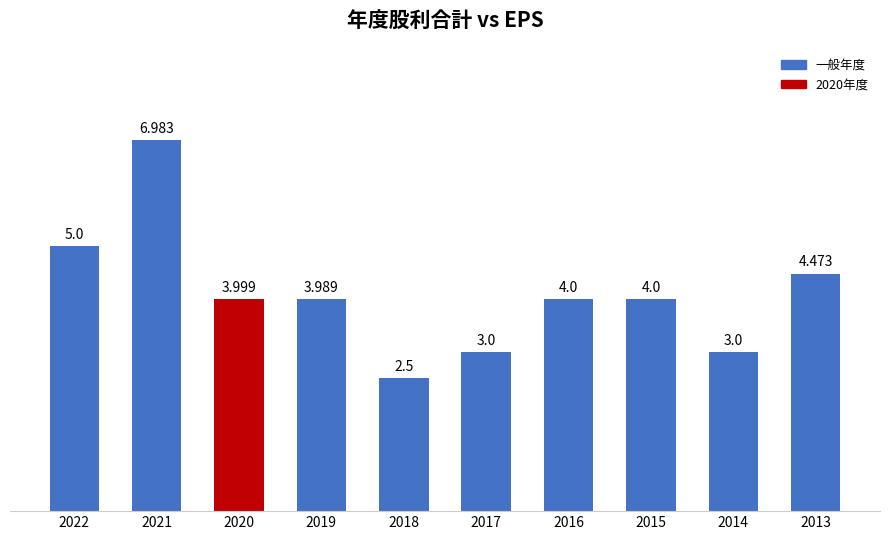

What is the ratio of the value at 2019 to the value at 2015?

1.0